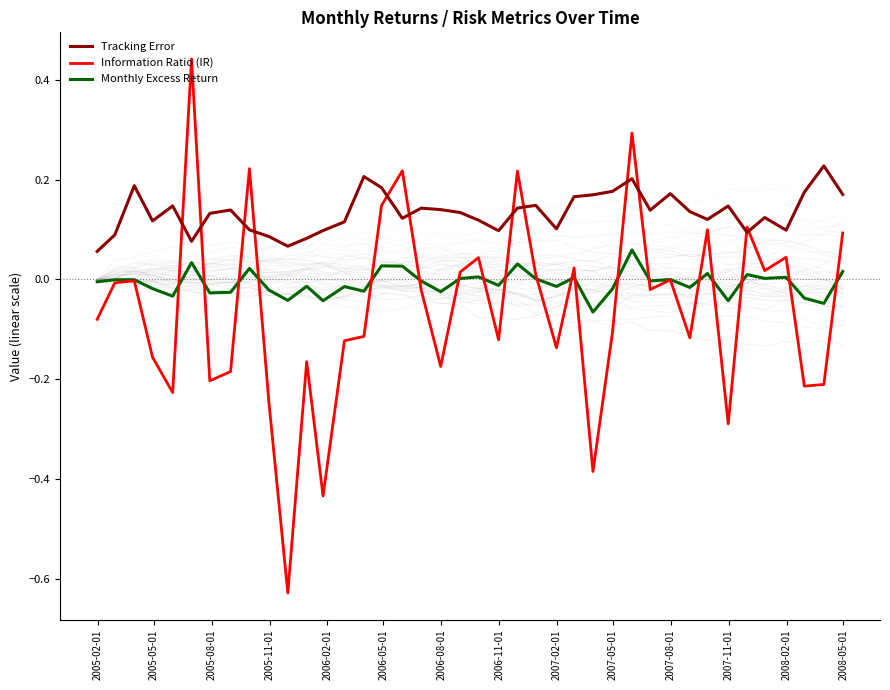

True or false: Monthly Excess Return and Tracking Error cross at least once.

False